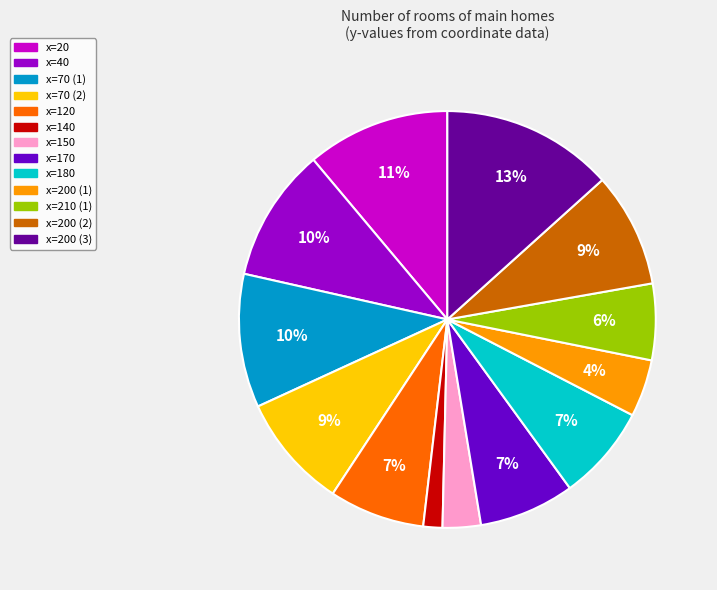

How many slices are in this pie chart?

13